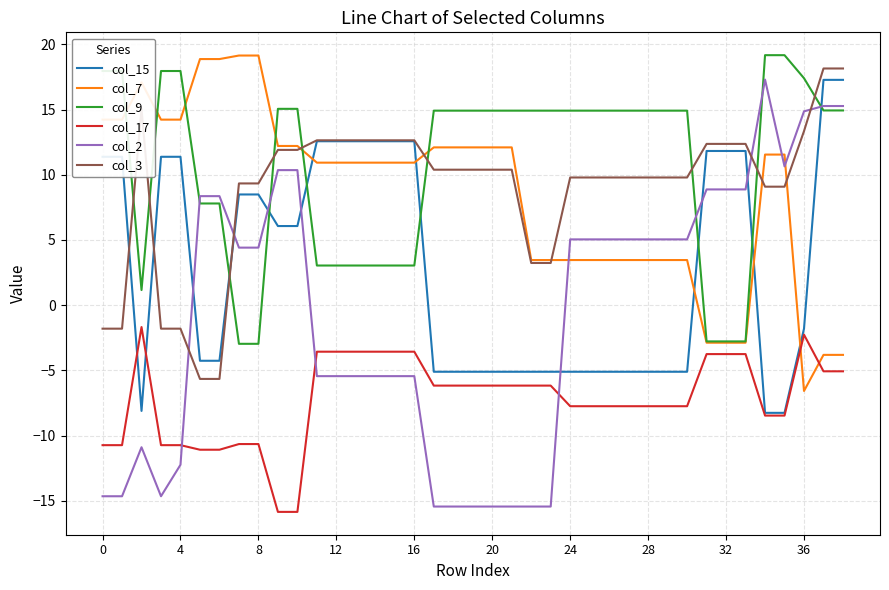

True or false: col_17 and col_9 intersect in this chart.

False